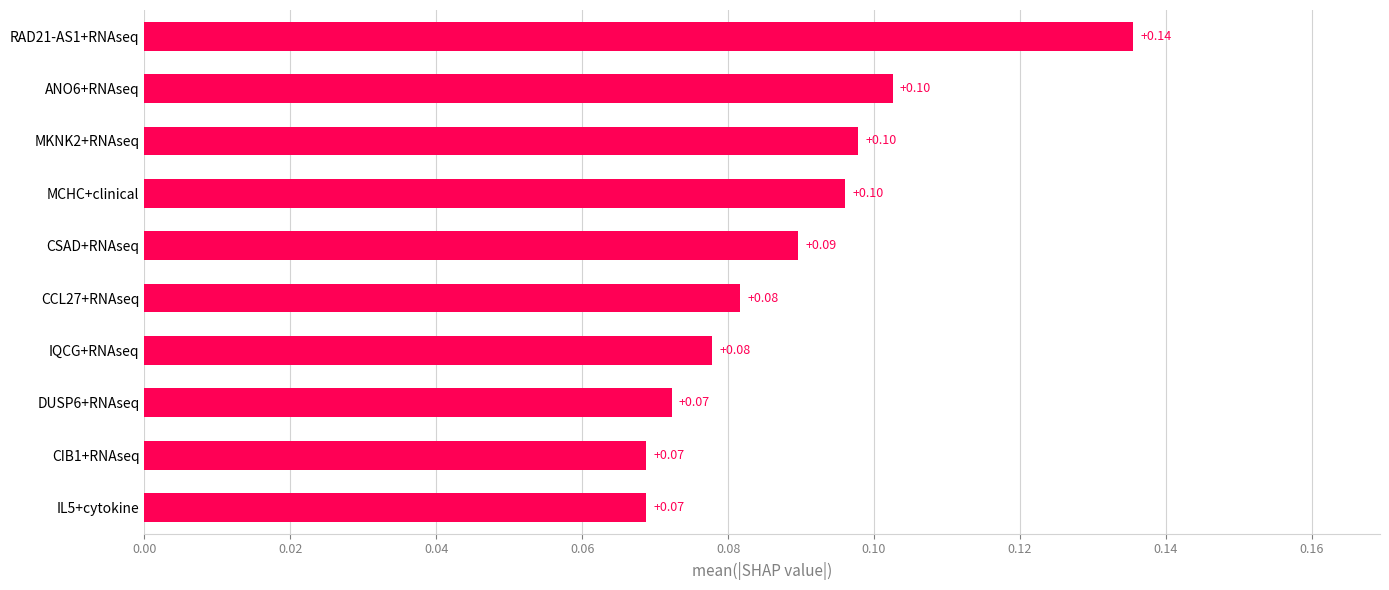

What is the change in value from DUSP6+RNAseq to RAD21-AS1+RNAseq?

+0.1